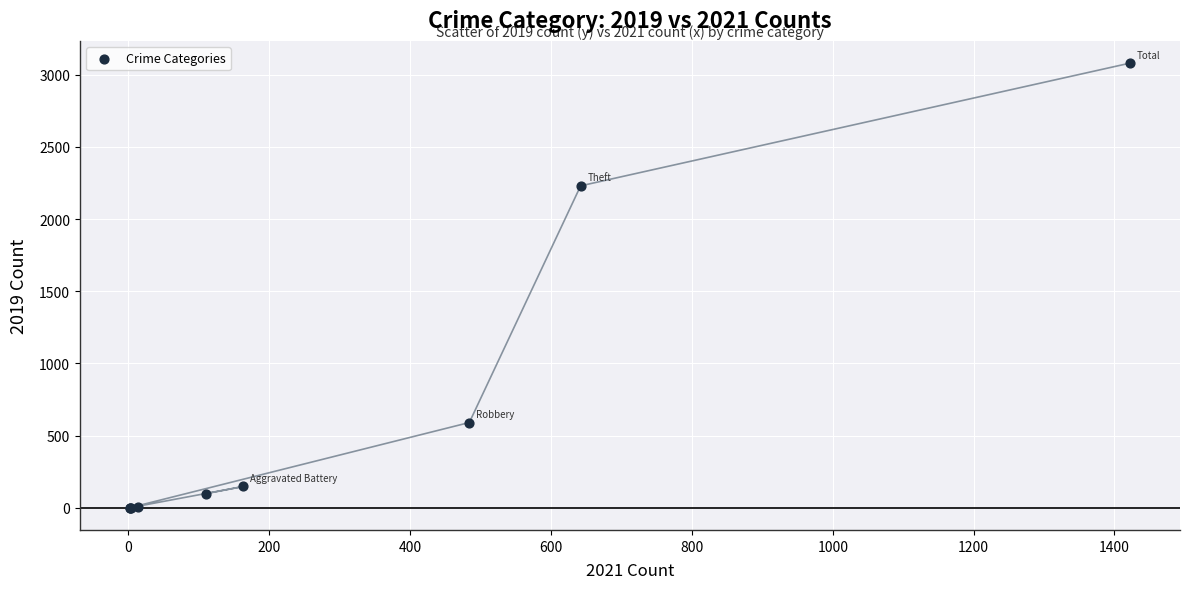

What Y value in the scatter plot is closest to 1540?

2230